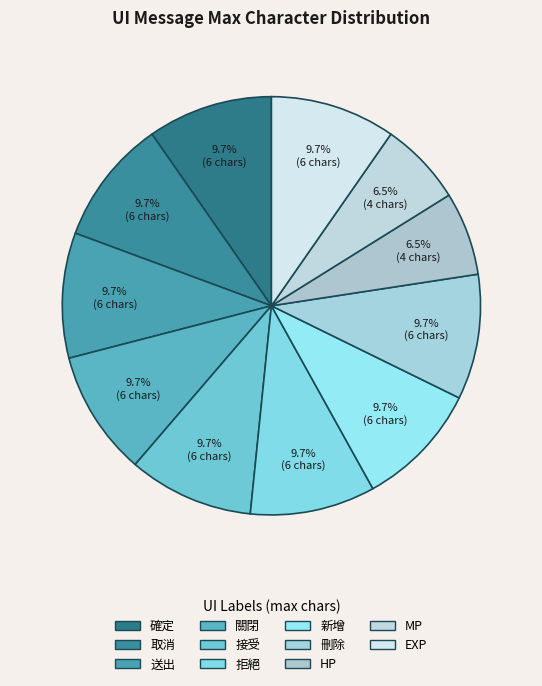

True or false: 拒絕 accounts for 1% of the total.

False